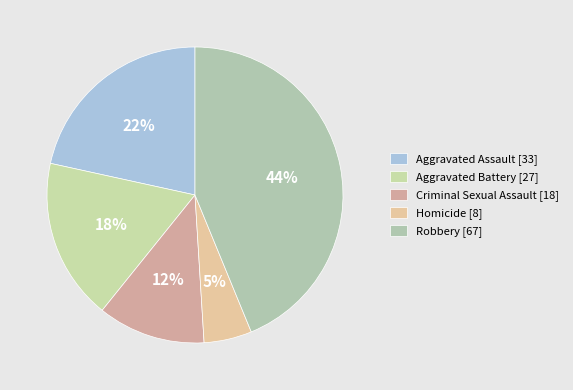

Approximately how many times larger is the value at Homicide compared to Robbery?

0.1